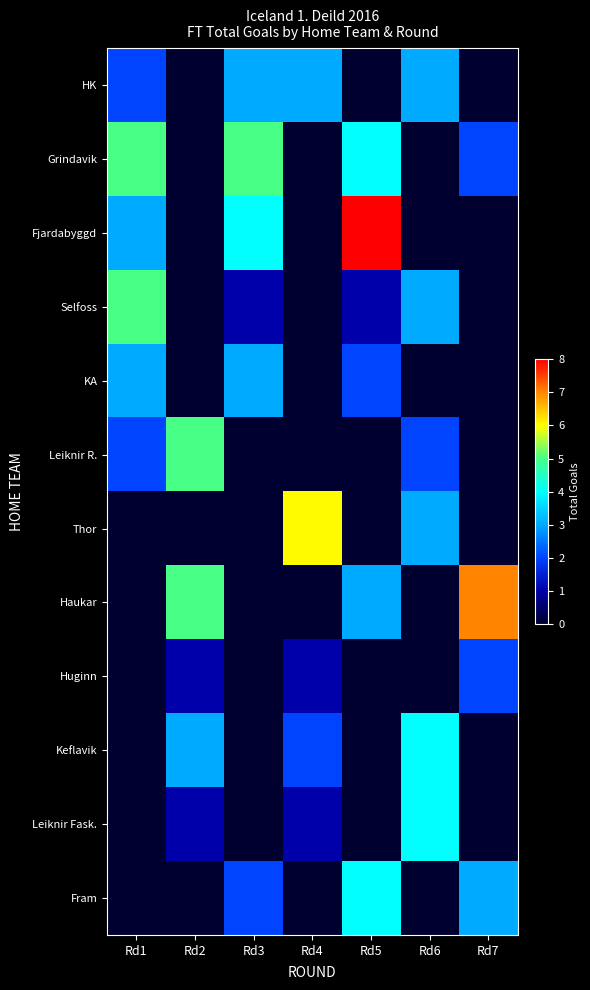

What is the difference between the highest and lowest values at Rd6?

4